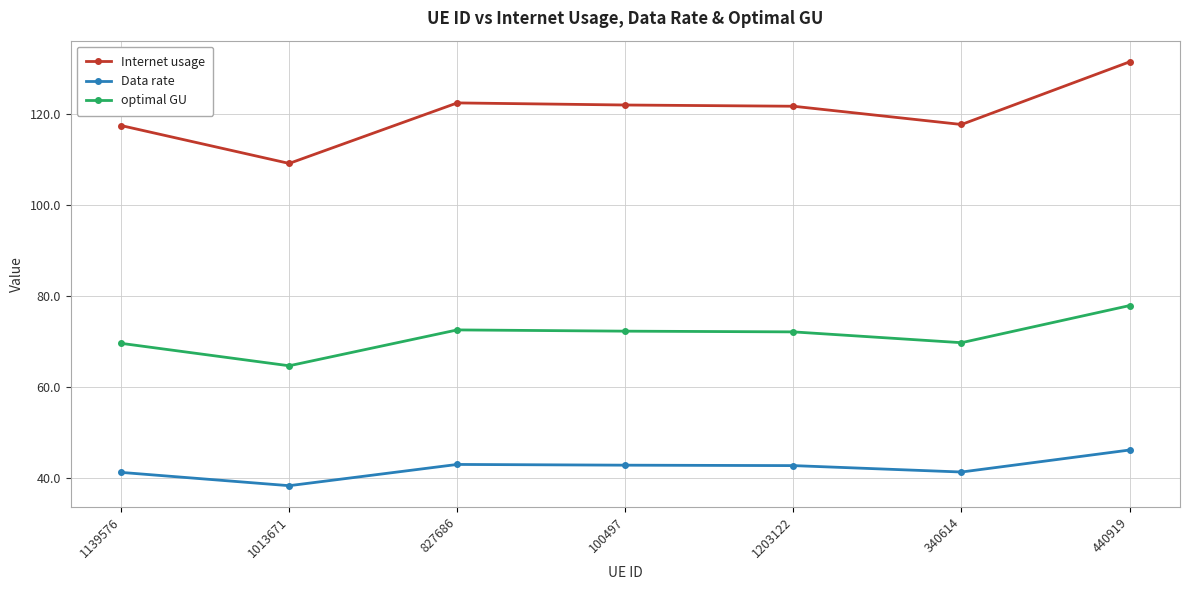

What position from the right is 1013671?

6